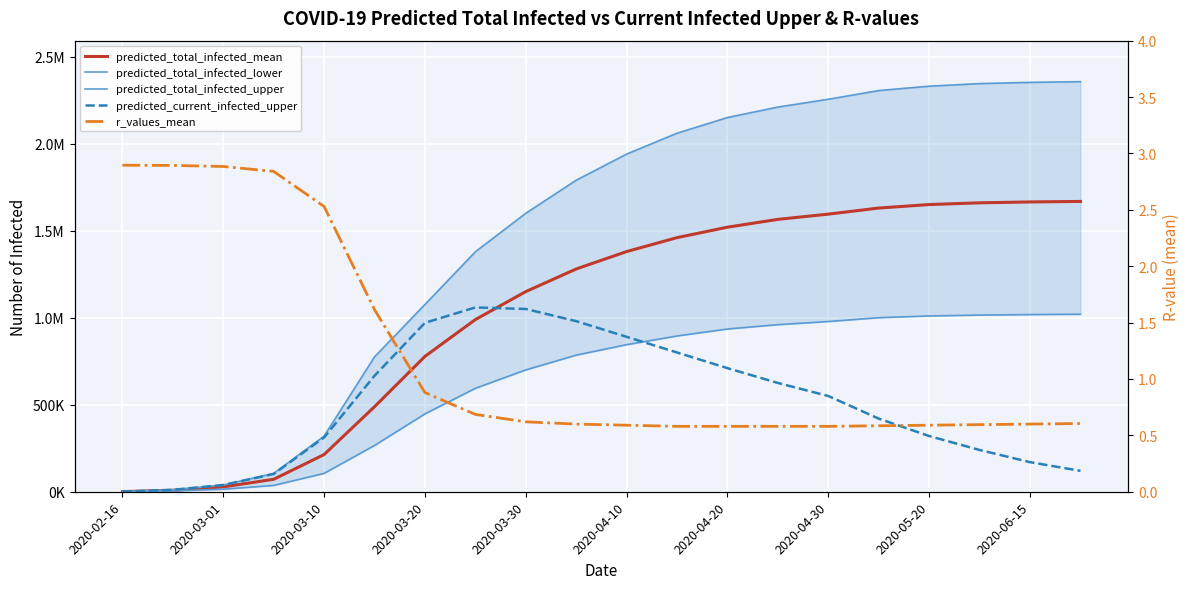

What is the average value of the predicted_current_infected_upper series?

501801.5